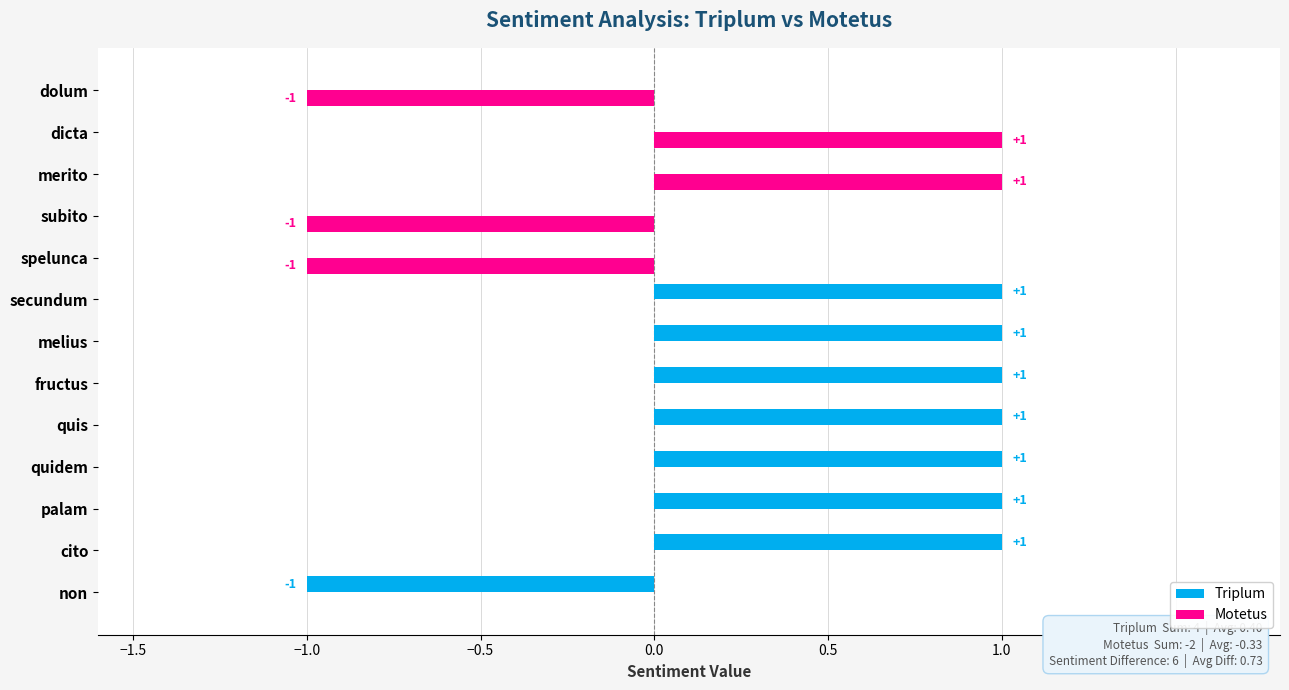

Which series has the largest total across all categories?

Triplum